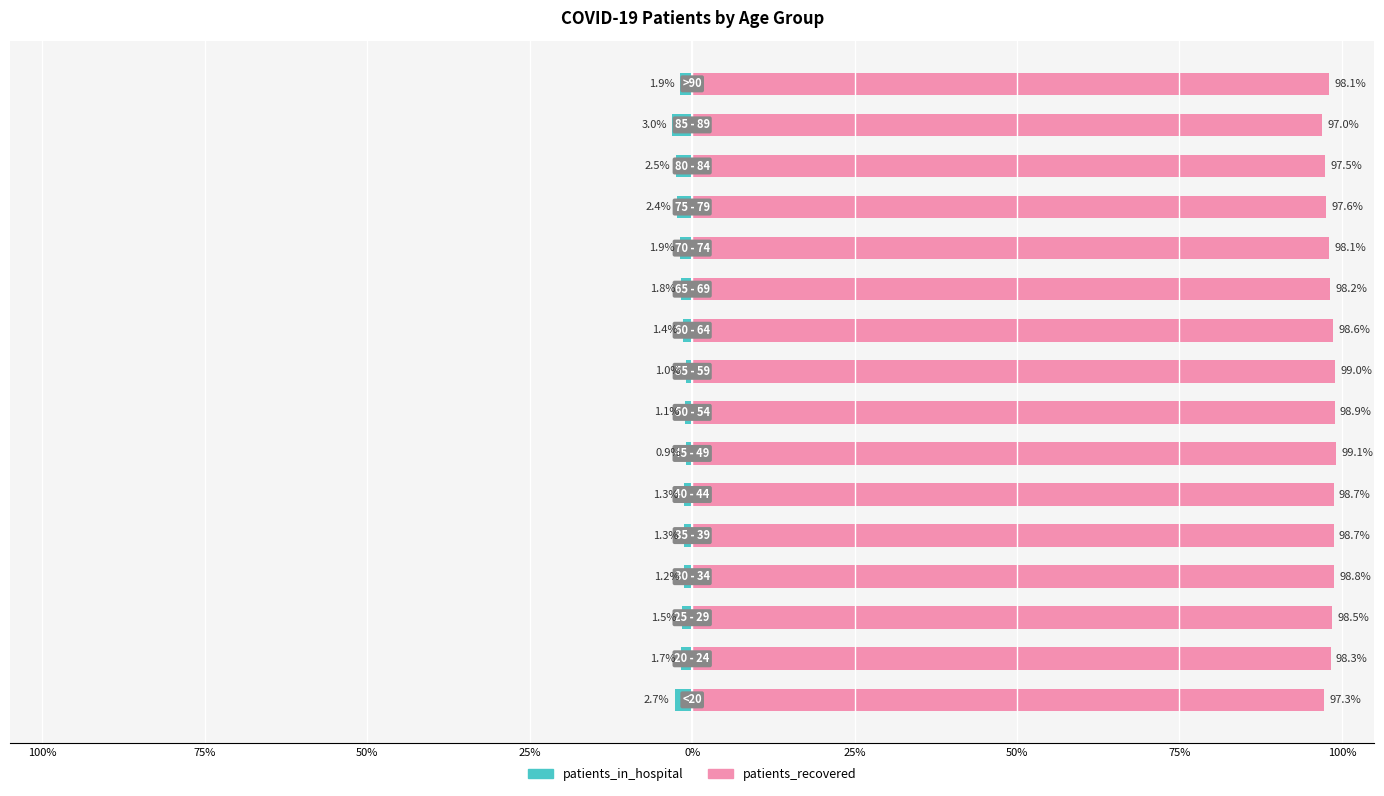

Count the number of categories in the chart.

16